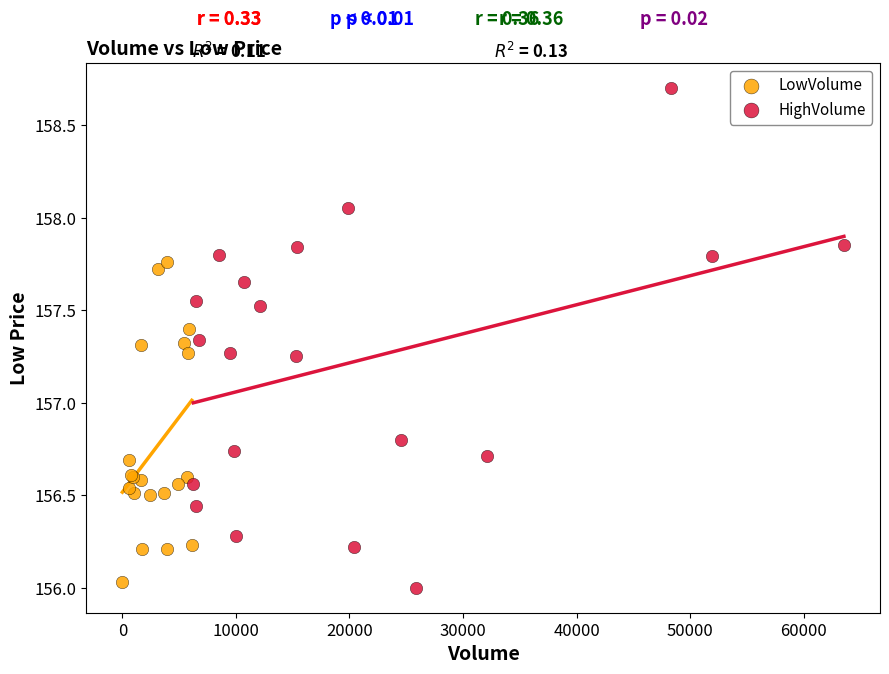

Which series reaches the maximum Y coordinate?

HighVolume